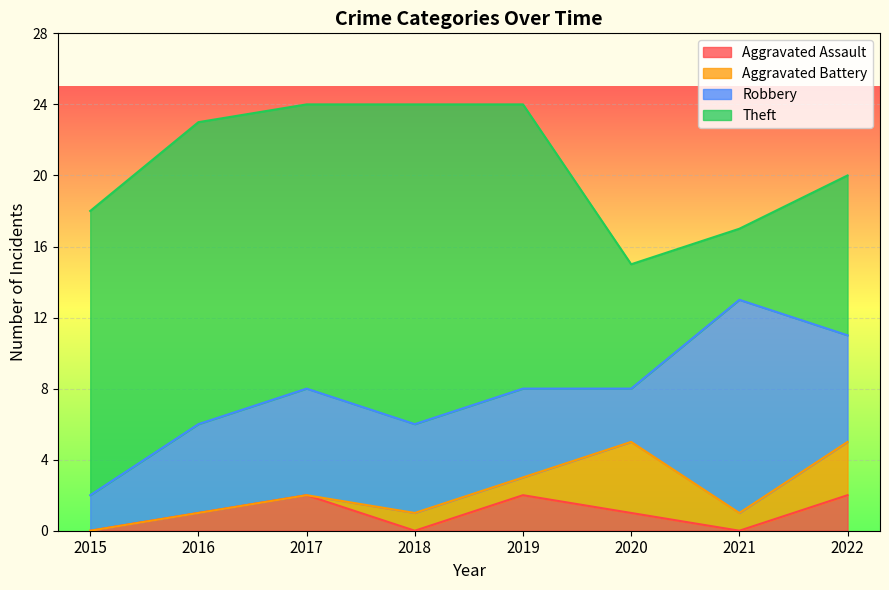

What is the maximum value for Aggravated Assault?

2